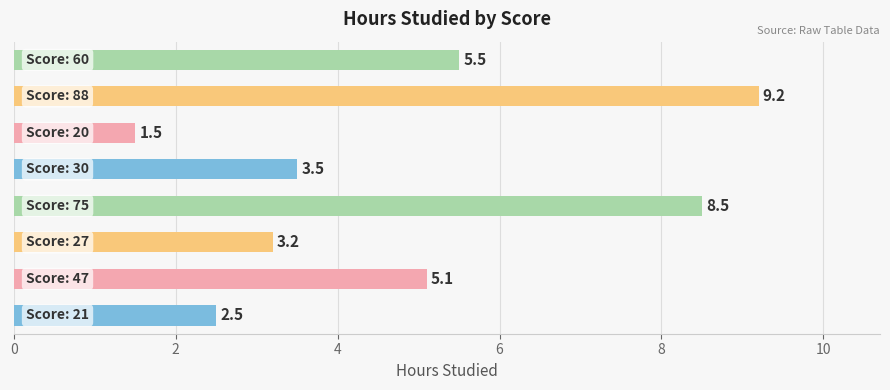

Count the number of data series in this chart.

1